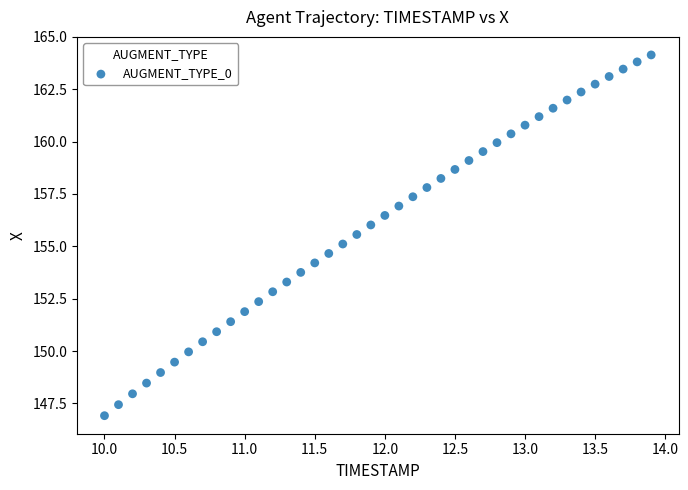

What is the range of Y values (max minus min)?

17.2